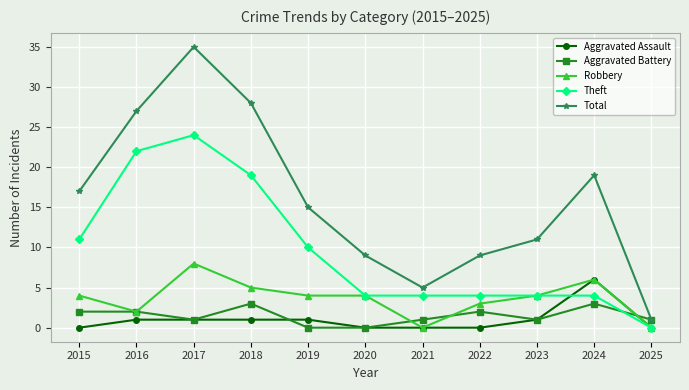

How many series are shown in this chart?

5